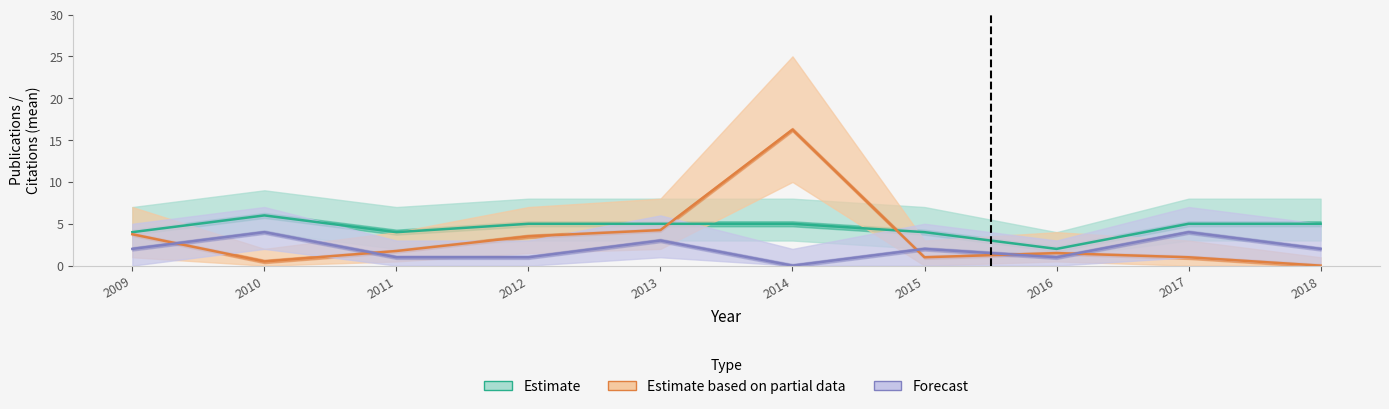

What is the maximum value for Estimate?

6.0